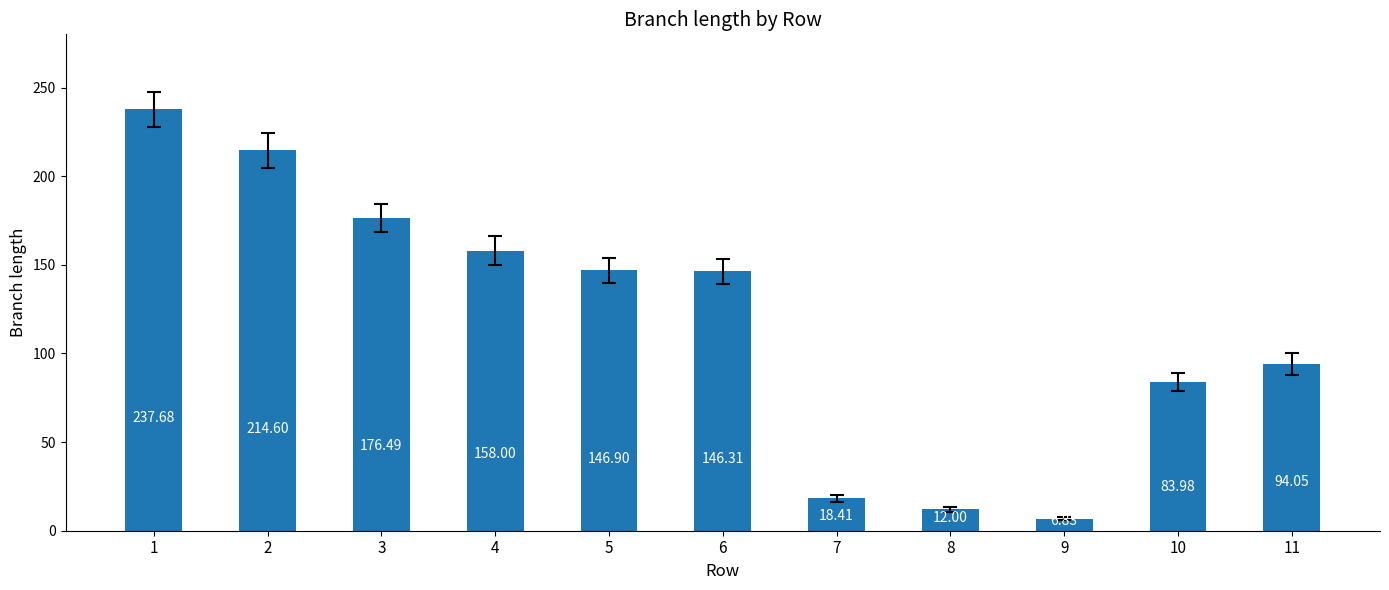

List the labels in order of value, smallest first.

9, 8, 7, 10, 11, 6, 5, 4, 3, 2, 1